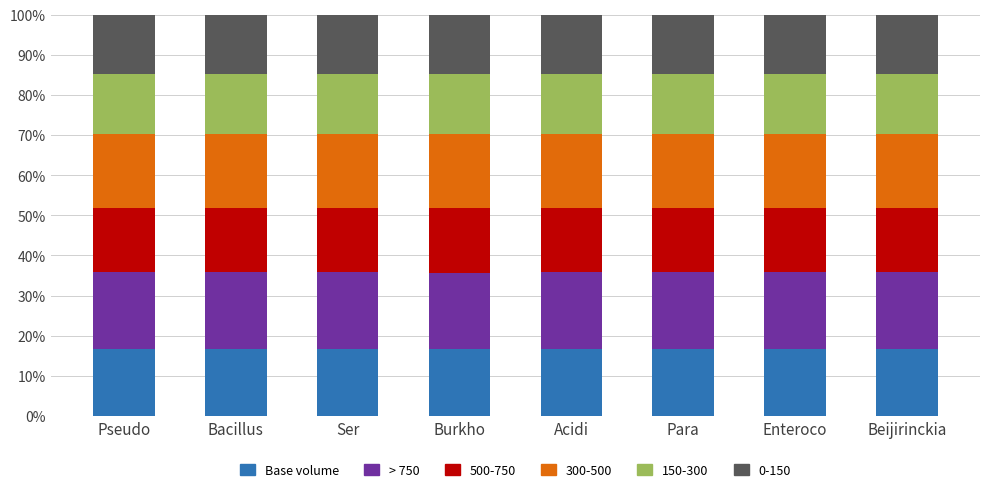

What is the total value across all series at Burkho?

100.0